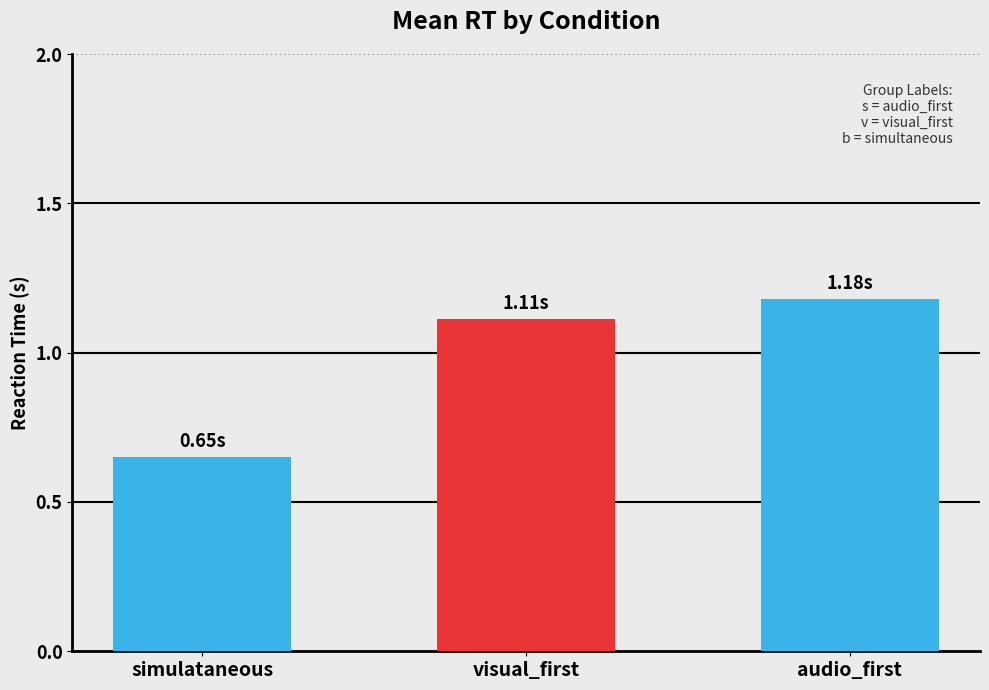

The value at simulataneous is 0.3. True or false?

False